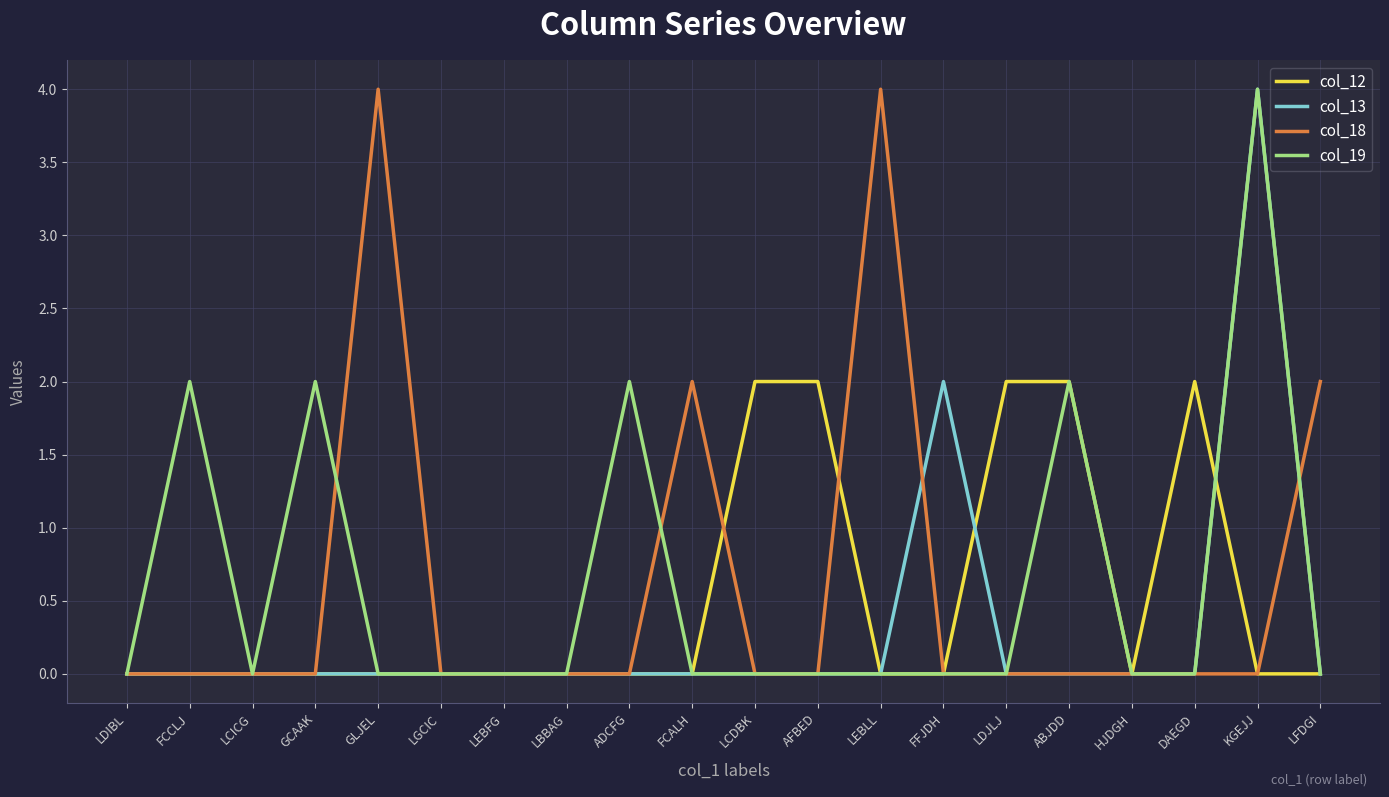

Reading left to right, extract all data points from this chart.

col_12: LDIBL=0	FCCLJ=0	LCICG=0	GCAAK=0	GLJEL=0	LGCIC=0	LEBFG=0	LBBAG=0	ADCFG=0	FCALH=0	LCDBK=2	AFBED=2	LEBLL=0	FFJDH=0	LDJLJ=2	ABJDD=2	HJDGH=0	DAEGD=2	KGEJJ=0	LFDGI=0
col_13: LDIBL=0	FCCLJ=0	LCICG=0	GCAAK=0	GLJEL=0	LGCIC=0	LEBFG=0	LBBAG=0	ADCFG=0	FCALH=0	LCDBK=0	AFBED=0	LEBLL=0	FFJDH=2	LDJLJ=0	ABJDD=0	HJDGH=0	DAEGD=0	KGEJJ=4	LFDGI=0
col_18: LDIBL=0	FCCLJ=0	LCICG=0	GCAAK=0	GLJEL=4	LGCIC=0	LEBFG=0	LBBAG=0	ADCFG=0	FCALH=2	LCDBK=0	AFBED=0	LEBLL=4	FFJDH=0	LDJLJ=0	ABJDD=0	HJDGH=0	DAEGD=0	KGEJJ=0	LFDGI=2
col_19: LDIBL=0	FCCLJ=2	LCICG=0	GCAAK=2	GLJEL=0	LGCIC=0	LEBFG=0	LBBAG=0	ADCFG=2	FCALH=0	LCDBK=0	AFBED=0	LEBLL=0	FFJDH=0	LDJLJ=0	ABJDD=2	HJDGH=0	DAEGD=0	KGEJJ=4	LFDGI=0